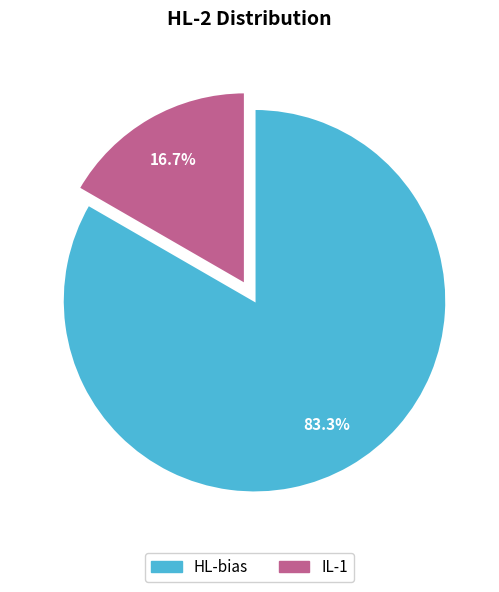

Is there a majority slice in this chart?

Yes